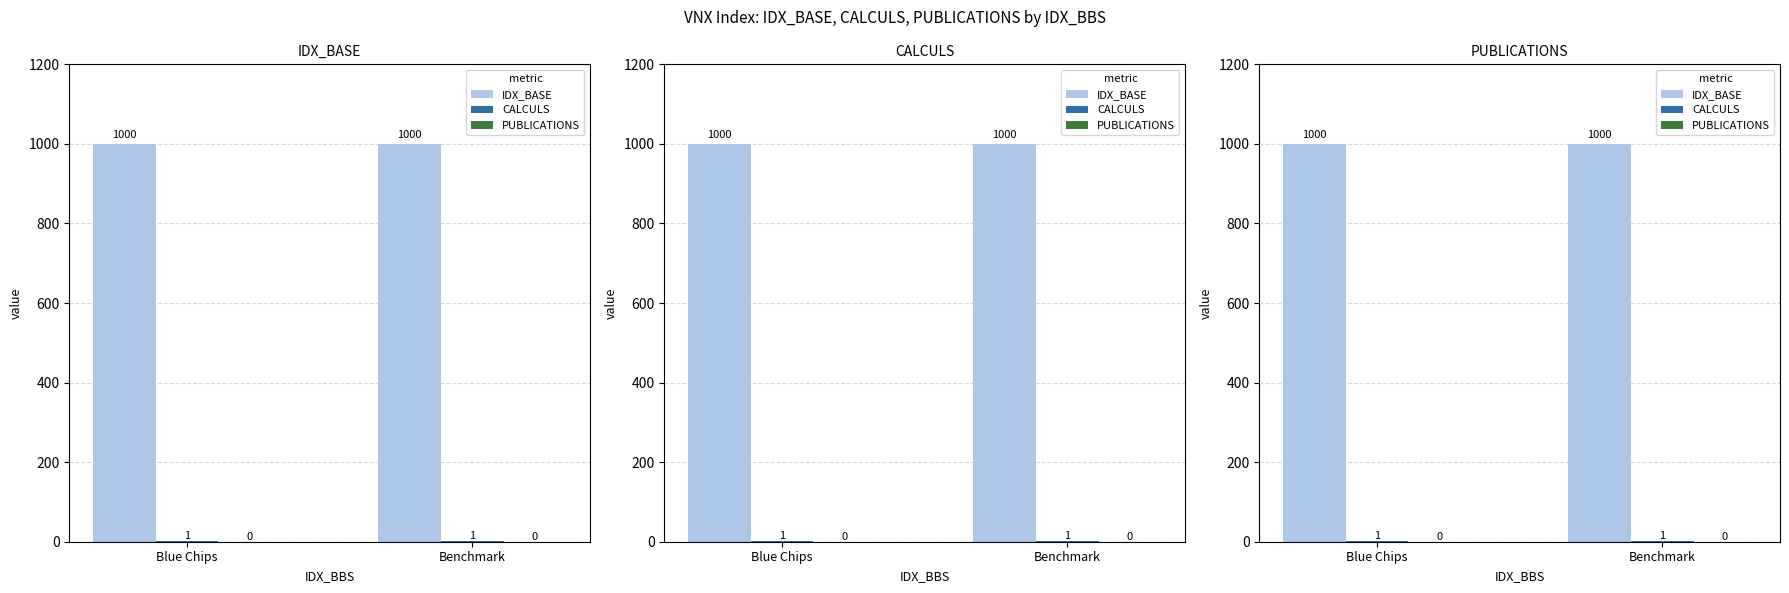

What position from the left is Benchmark?

2